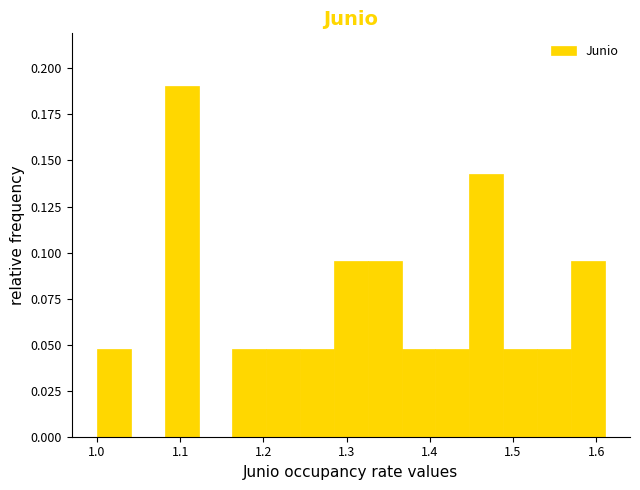

Which range on the x-axis has the tallest bar?

1.08 to 1.12